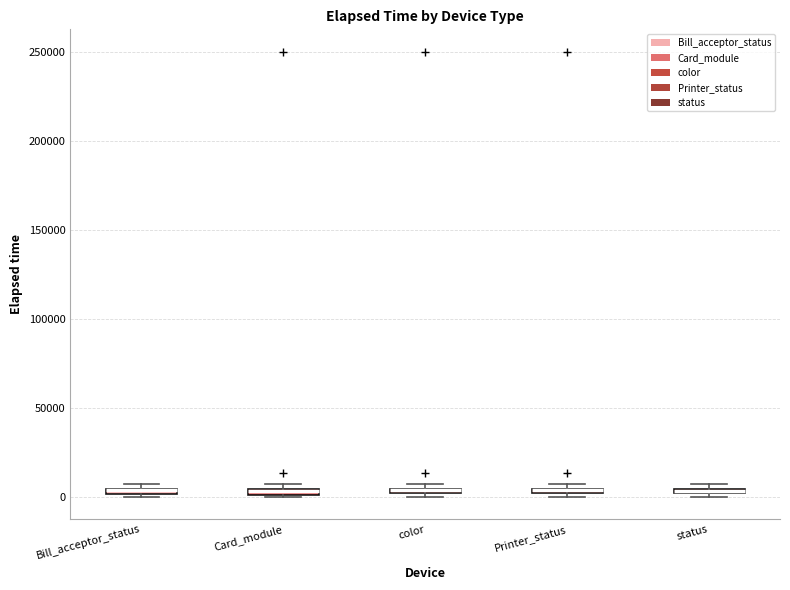

Where is the upper edge of the box for status on the y-axis? The values are not printed on the chart, so give them approximately, as read against the axis.

5000